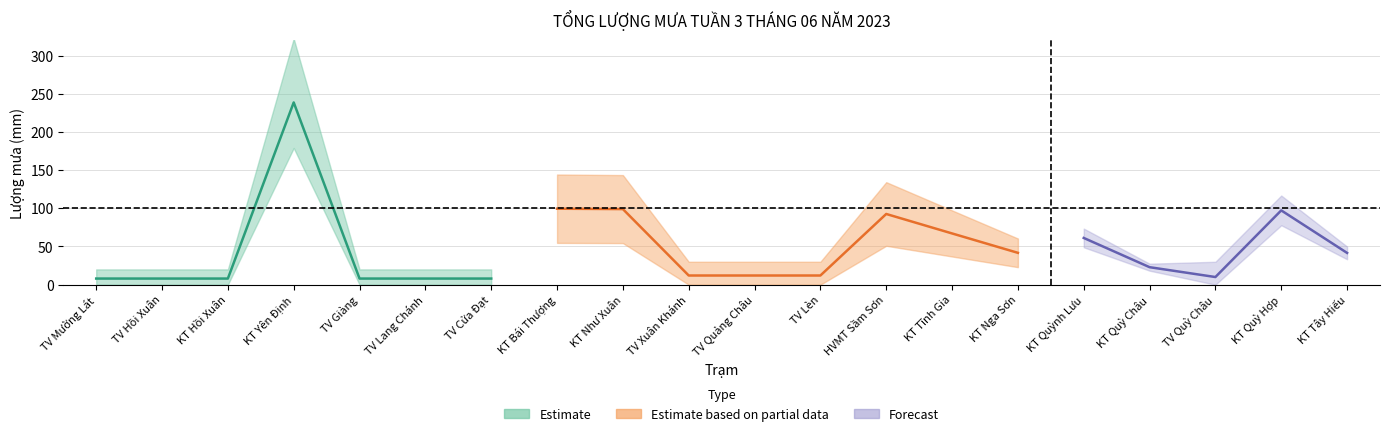

Is this an area chart (filled region under the line)?

No